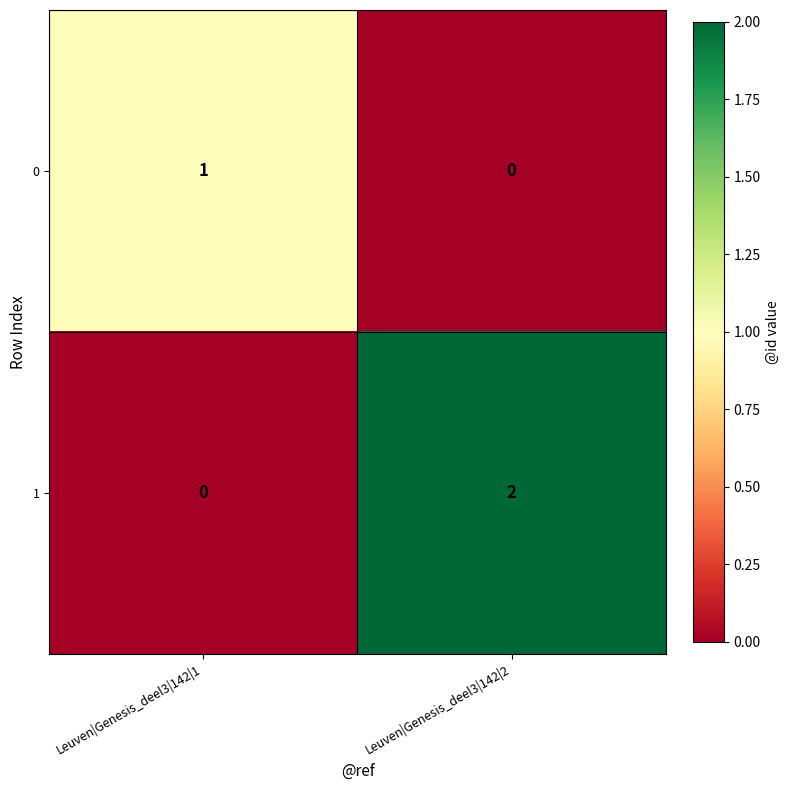

What is the spread (max minus min) of values at Leuven|Genesis_deel3|142|2?

2